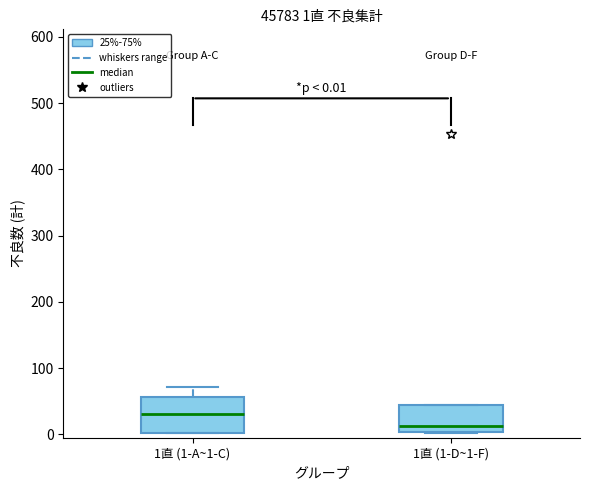

Which box has the lowest median line?

1直 (1-D~1-F)